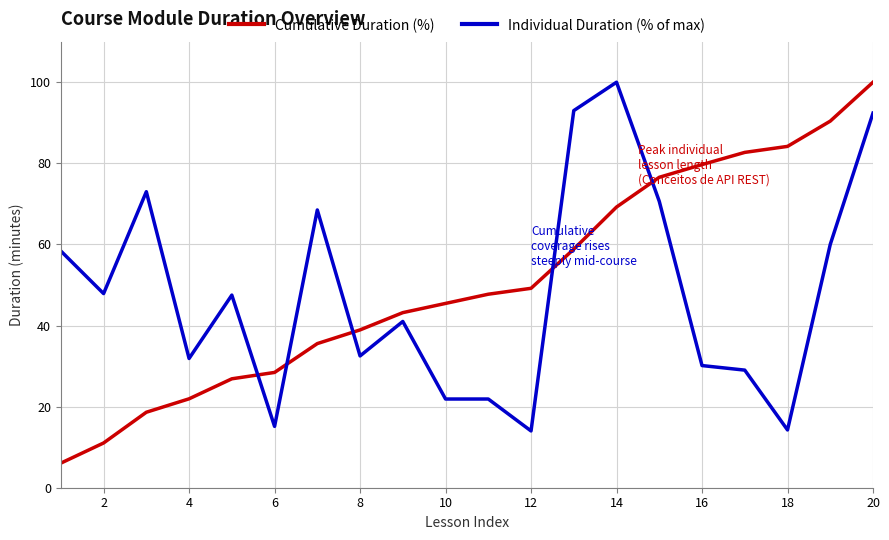

What is the difference between the maximum and minimum values in the Cumulative Duration (%) series?

93.9